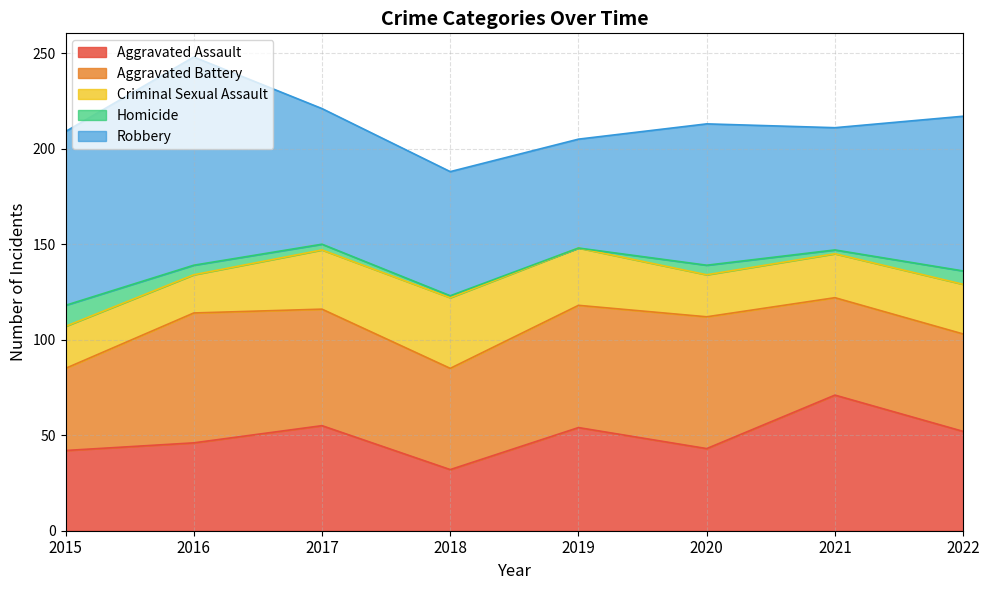

Rank the categories by Criminal Sexual Assault value from lowest to highest.

2016, 2015, 2020, 2021, 2022, 2019, 2017, 2018